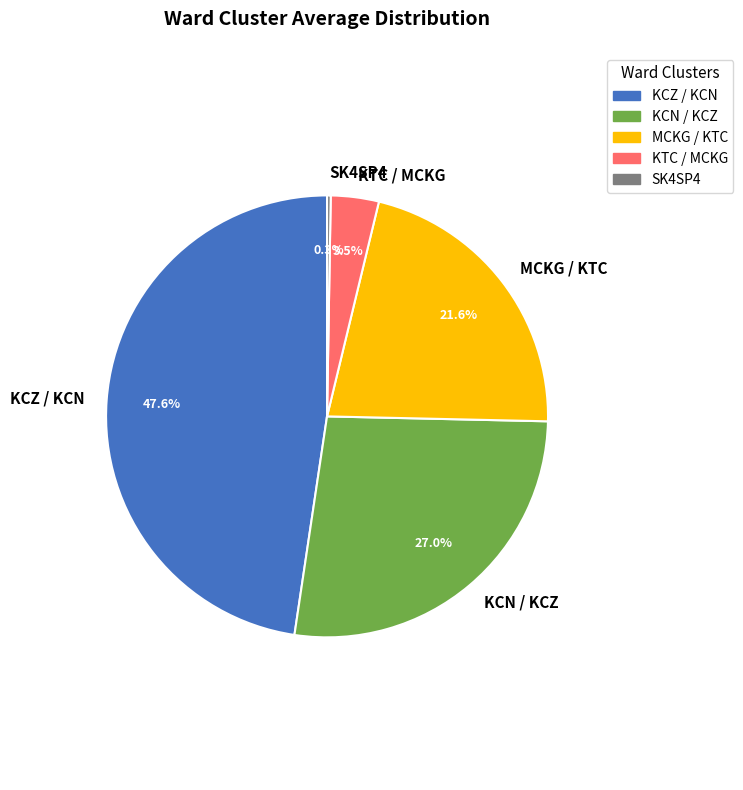

What percentage do KCZ / KCN and KCN / KCZ together represent?

74.6%